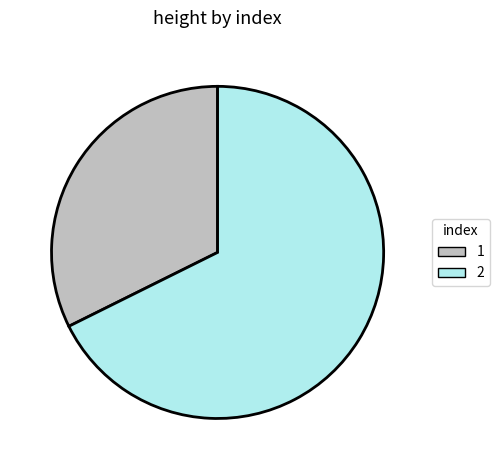

What is the ratio of the value at 2 to the value at 1?

2.1